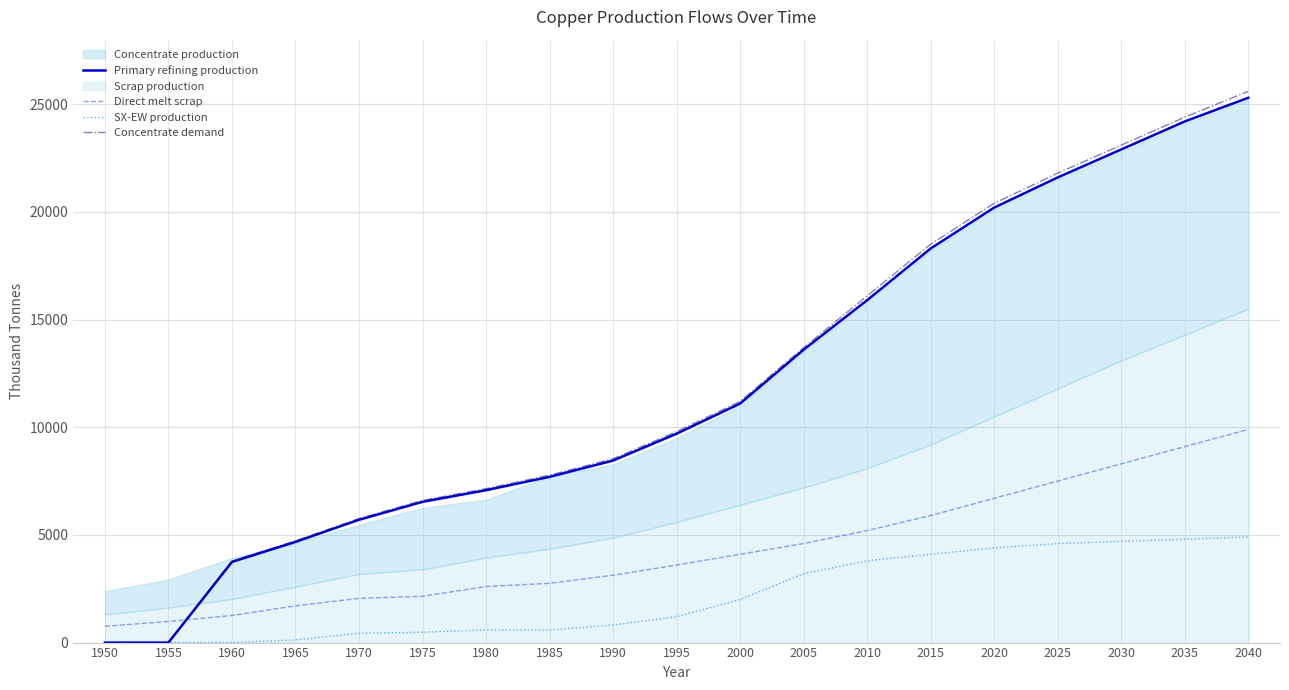

True or false: Direct melt scrap has a value of 7500.0 at 2025.

True